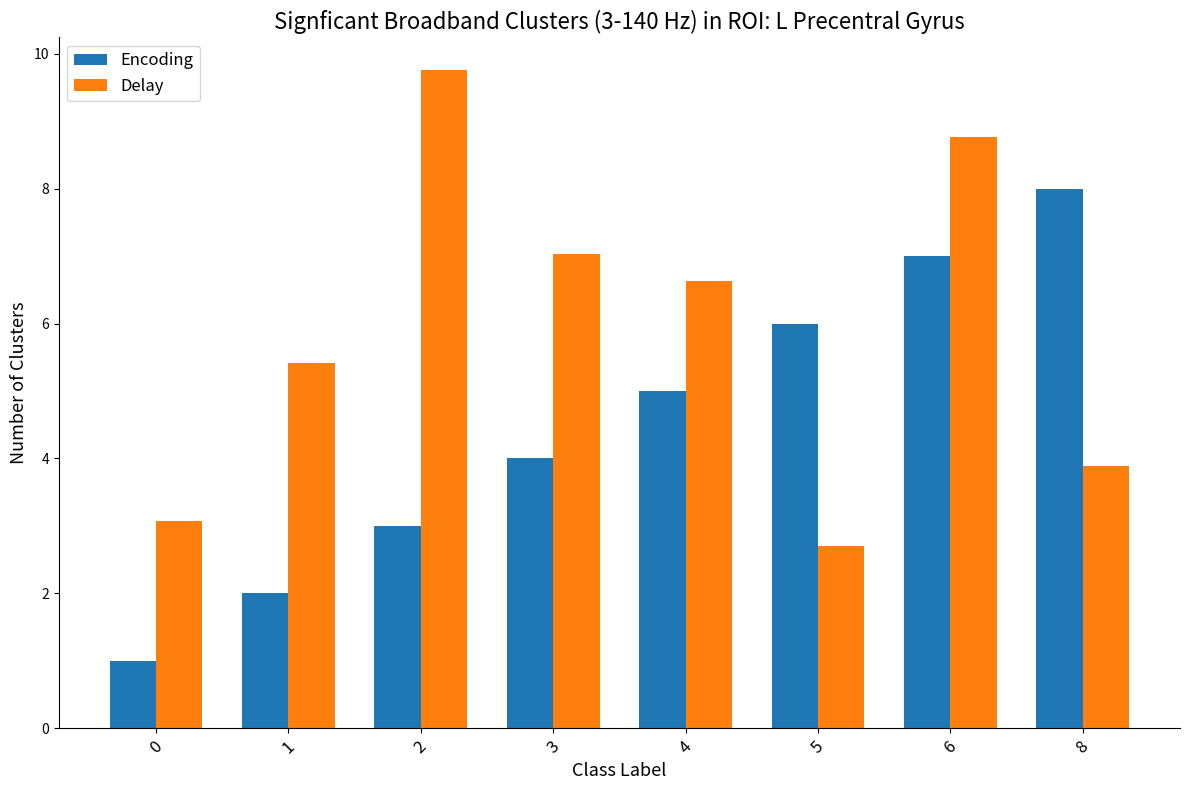

Between 3 and 4, which series saw the biggest shift?

Encoding